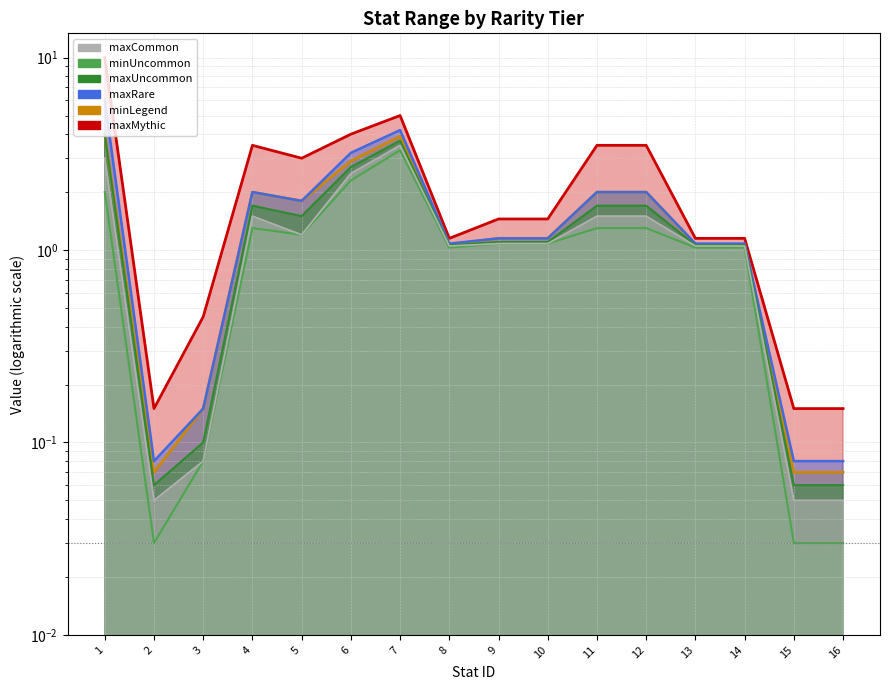

True or false: maxRare has more than 2 points higher than both neighbors.

False